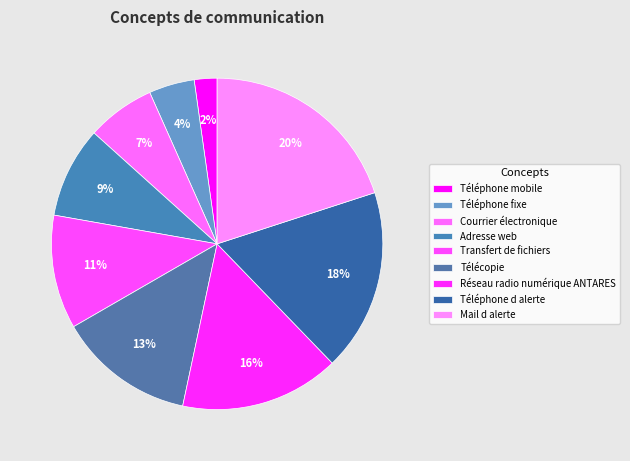

How many slices are in this pie chart?

9